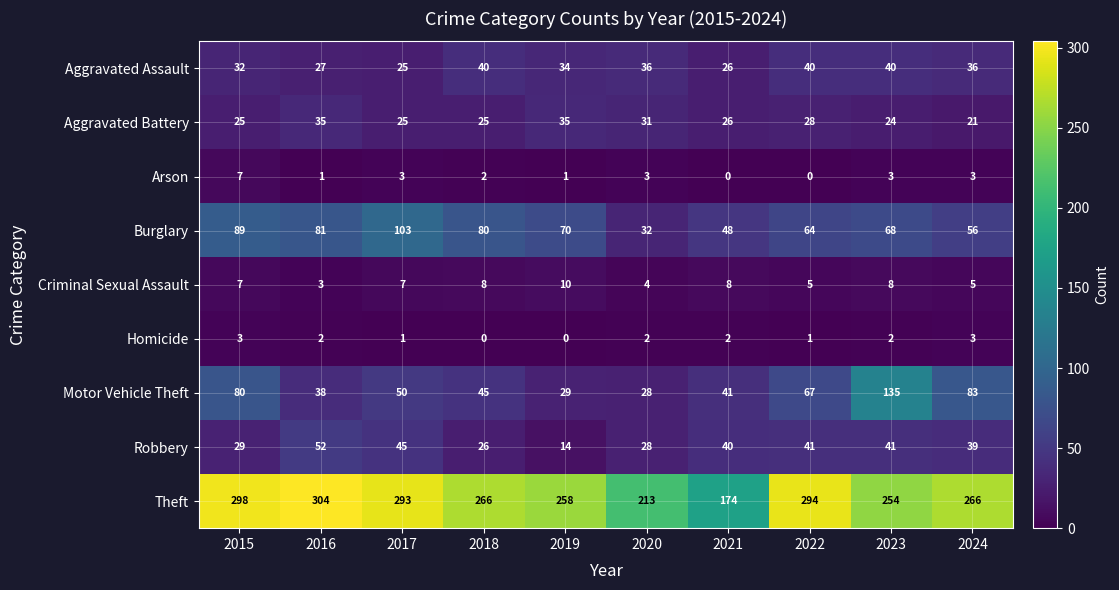

Which series changed the most between 2016 and 2023?

Motor Vehicle Theft